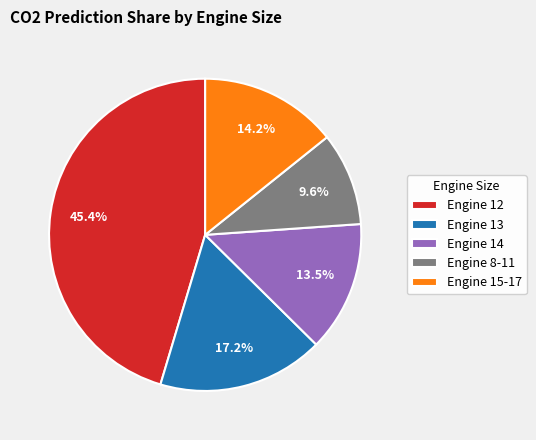

To the nearest percent, what is the difference between the largest and smallest slice percentages?

36%